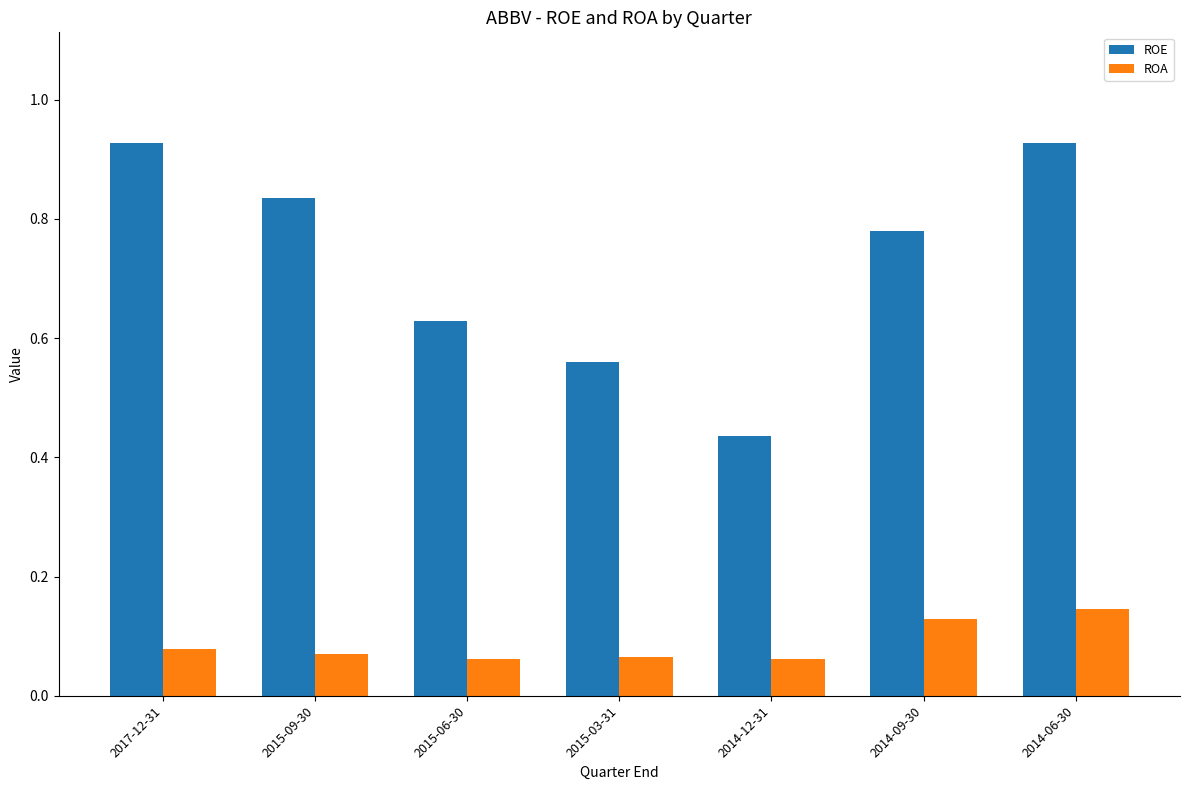

What is the difference between the ROE values at 2014-12-31 and 2017-12-31?

0.5